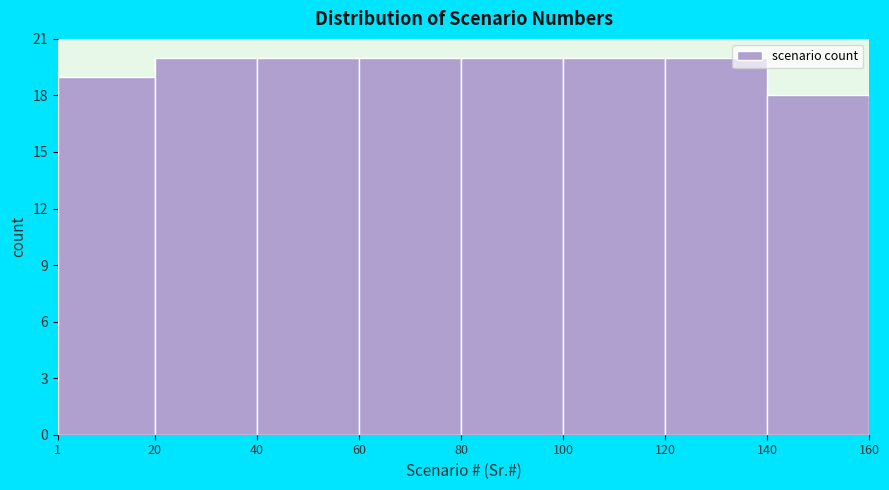

What is the height of the bar covering 80 to 100 on the x-axis? The values are not printed on the chart, so give them approximately, as read against the axis.

20